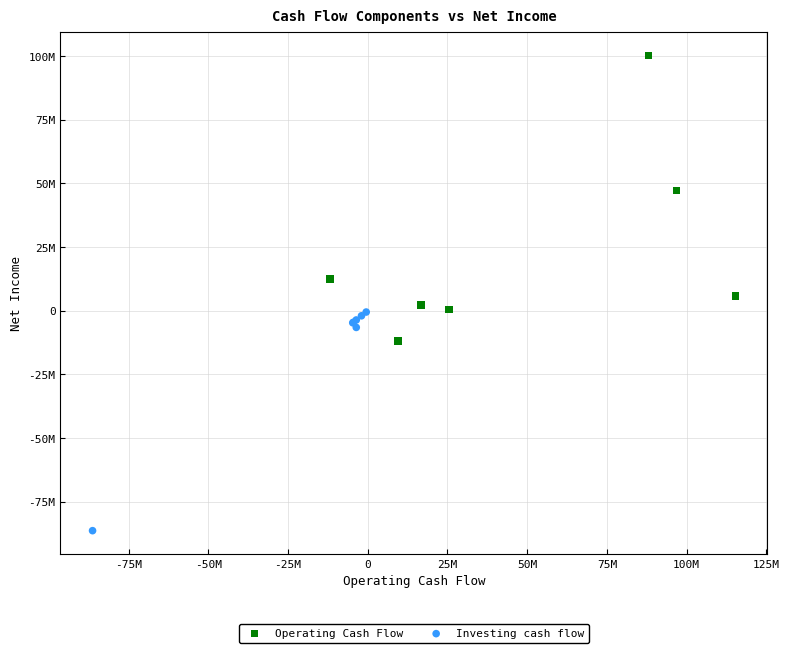

Which series contains the highest Y value?

Operating Cash Flow